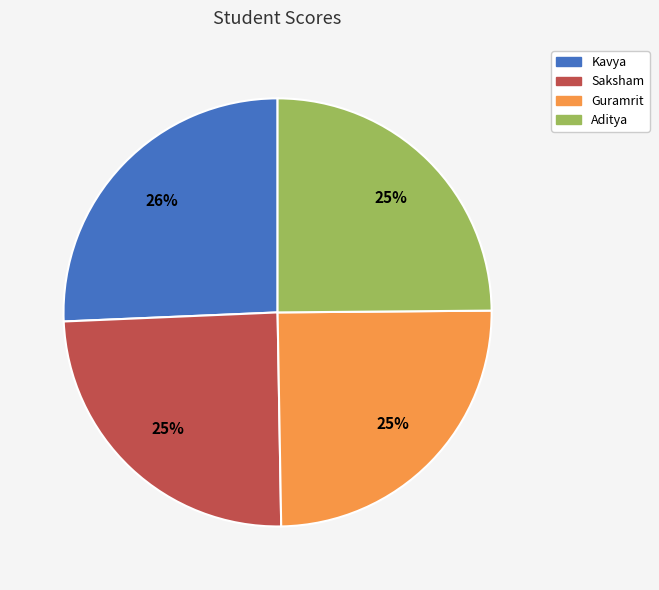

Which category has the biggest portion of the pie?

Kavya